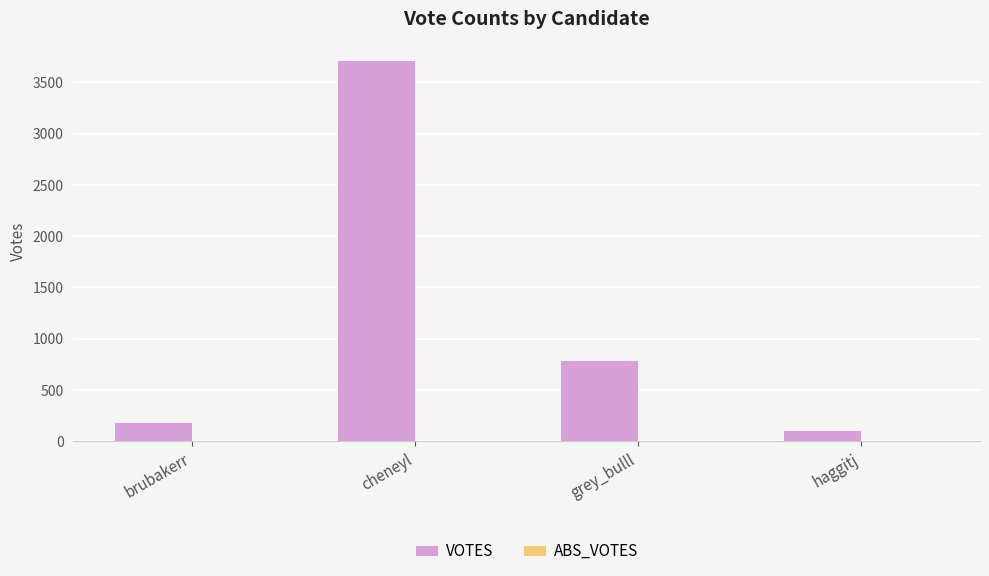

Read the value at grey_bulll.

792